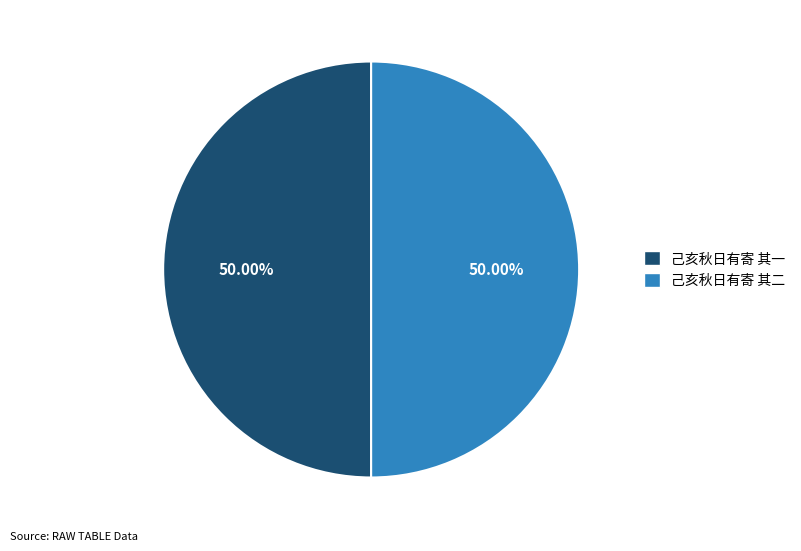

Do 己亥秋日有寄 其二 and 己亥秋日有寄 其一 together represent more than half of the pie?

Yes